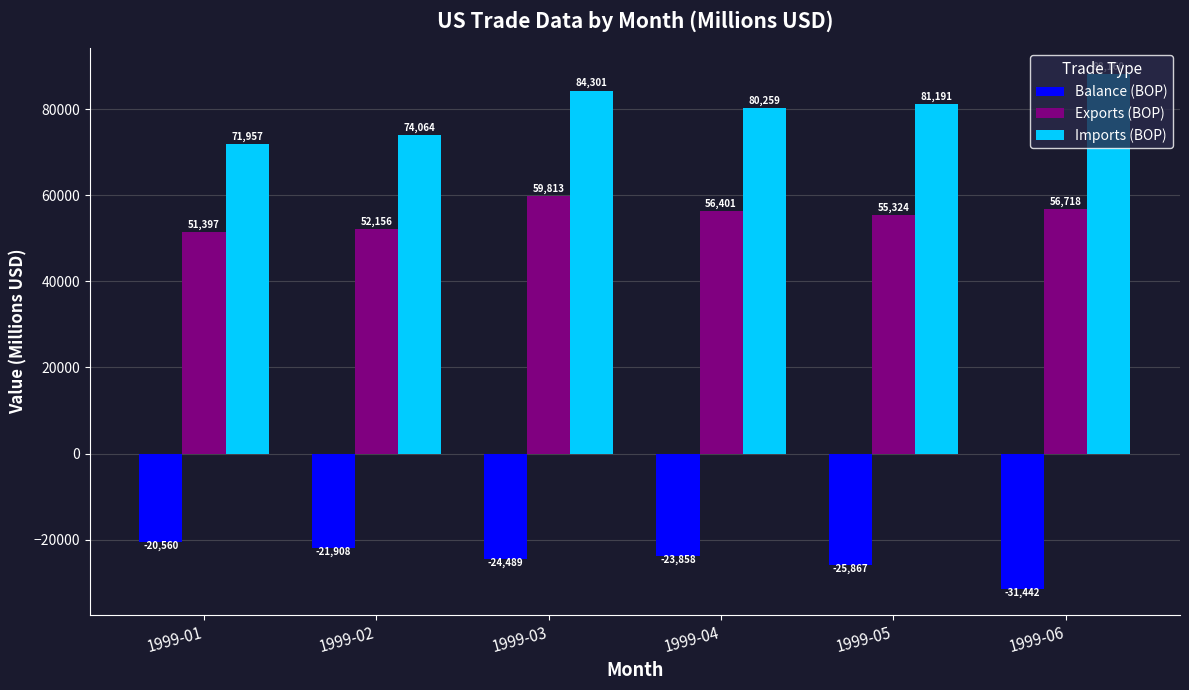

Reading right to left, transcribe all the data shown in this chart.

Balance (BOP): 1999-06=-31442	1999-05=-25867	1999-04=-23858	1999-03=-24489	1999-02=-21908	1999-01=-20560
Exports (BOP): 1999-06=56718	1999-05=55324	1999-04=56401	1999-03=59813	1999-02=52156	1999-01=51397
Imports (BOP): 1999-06=88160	1999-05=81191	1999-04=80259	1999-03=84301	1999-02=74064	1999-01=71957